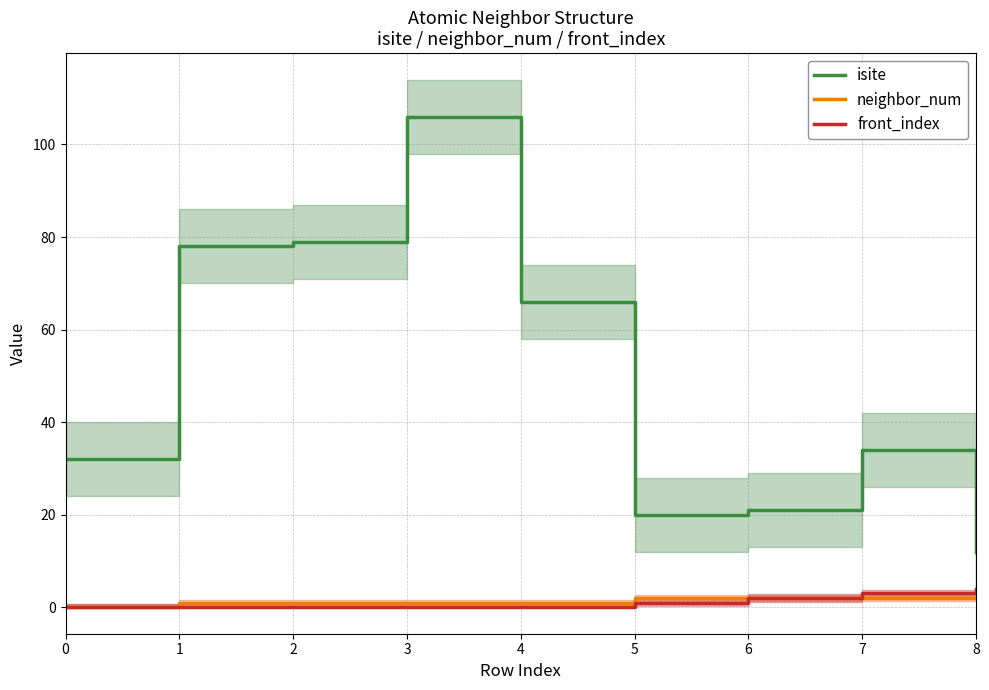

Is the value of front_index at 3 greater than the value of isite at 4?

No